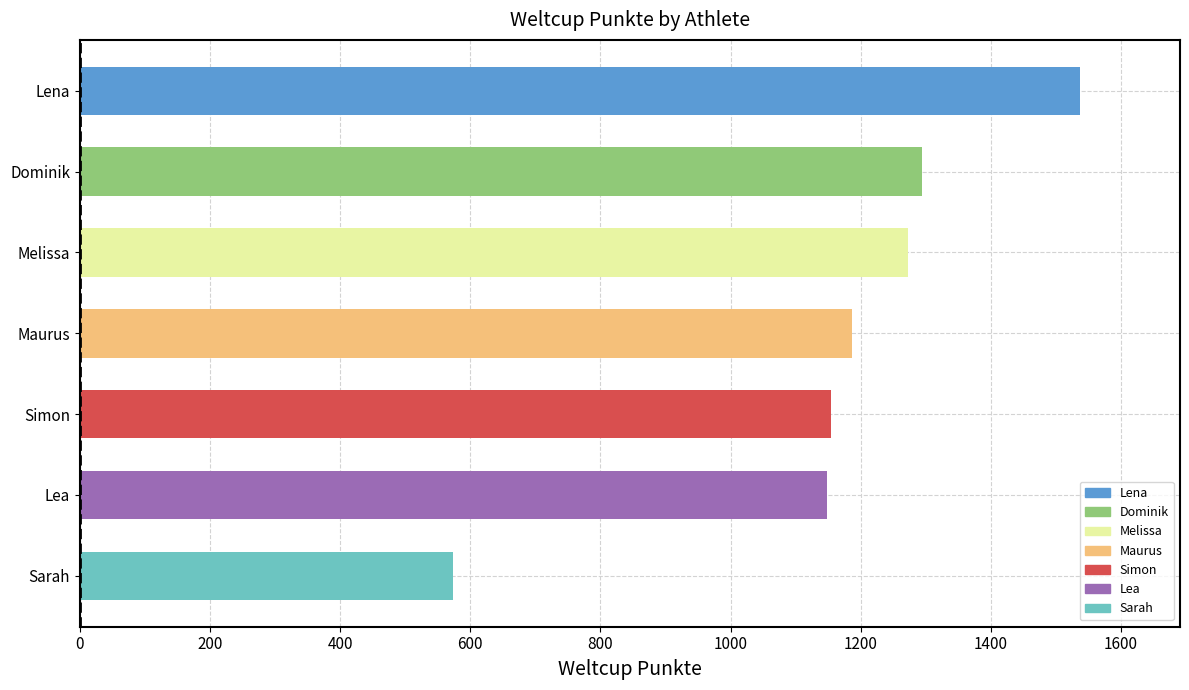

Approximately how many times larger is the value at Lena compared to Sarah?

2.7